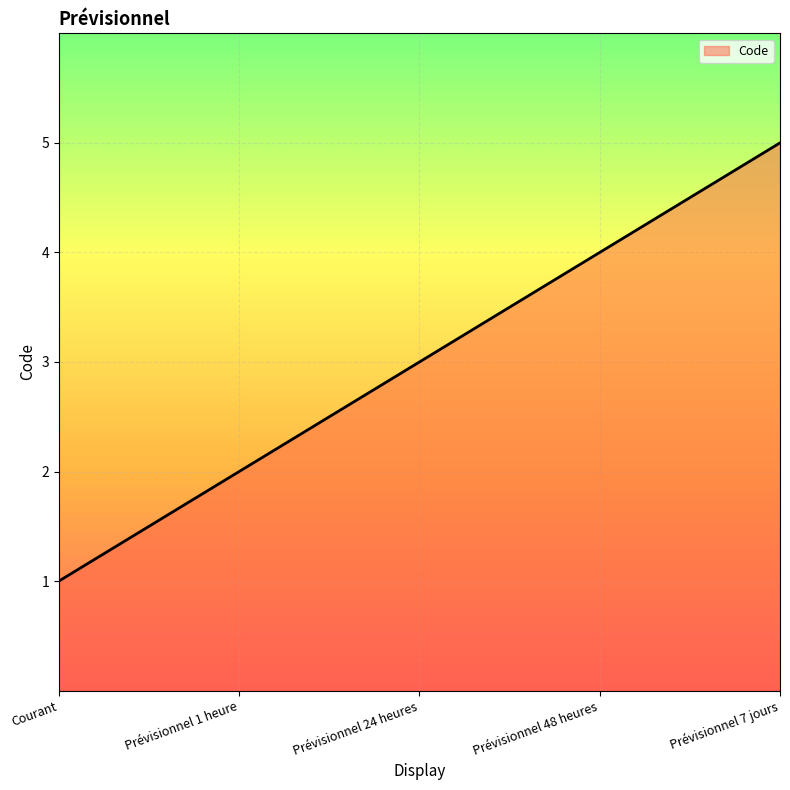

Reading left to right, list all the values displayed in this chart.

Courant=1	Prévisionnel 1 heure=2	Prévisionnel 24 heures=3	Prévisionnel 48 heures=4	Prévisionnel 7 jours=5